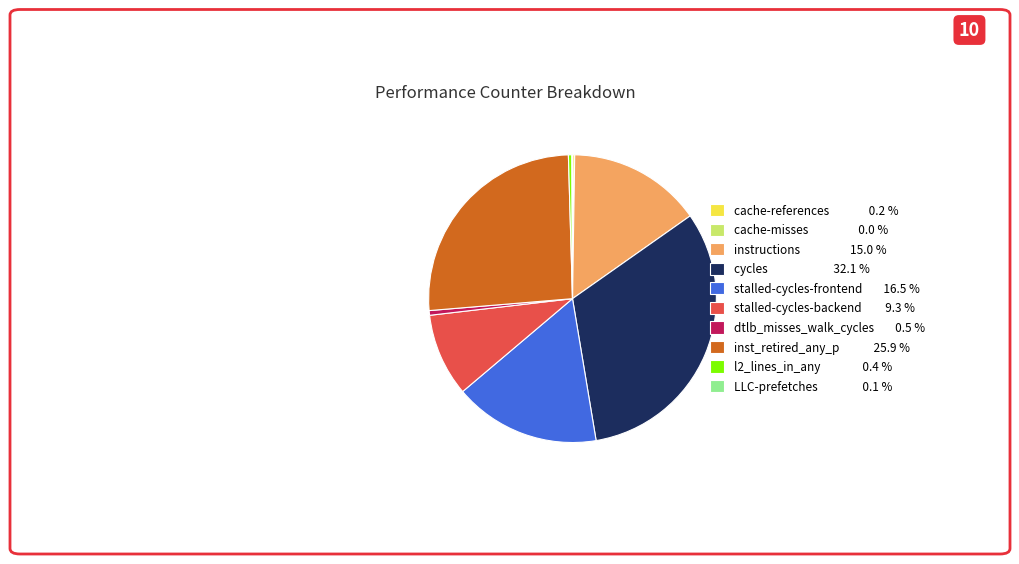

Does any single category account for the majority?

No